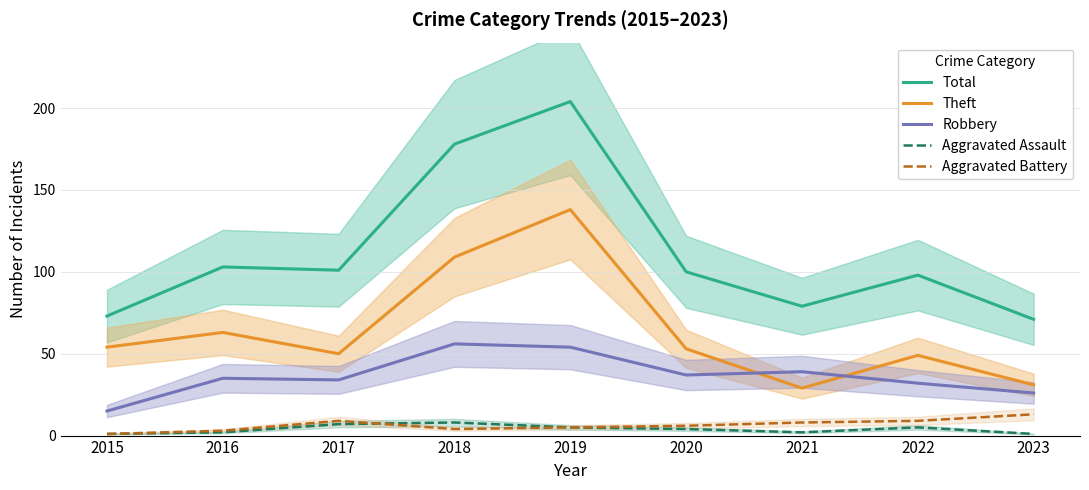

What is the value of the Aggravated Assault point at the 6th from the left?

4